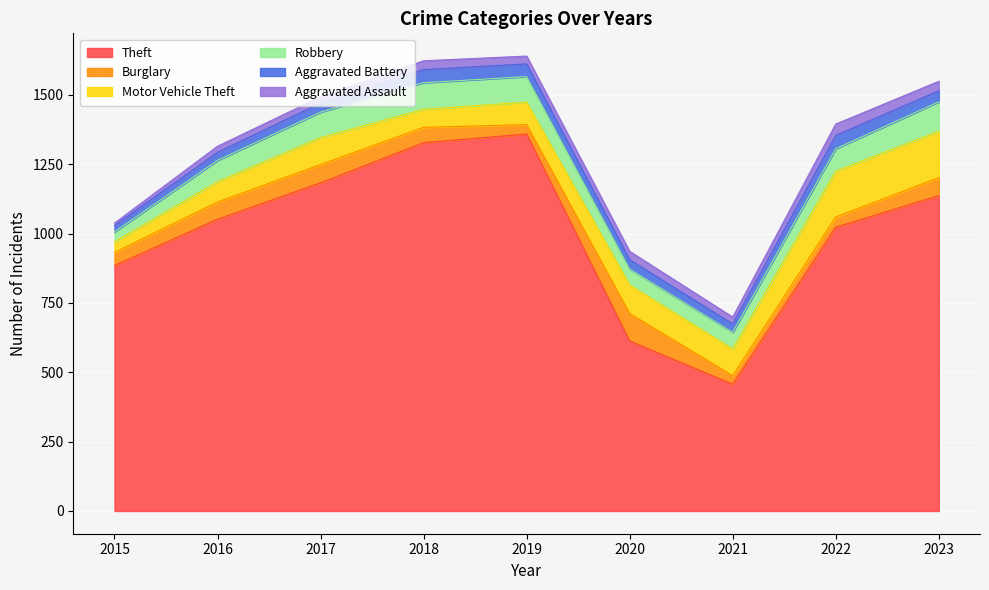

Reading right to left, transcribe all the data shown in this chart.

Theft: 2023=1137	2022=1023	2021=457	2020=613	2019=1359	2018=1328	2017=1183	2016=1052	2015=885
Burglary: 2023=65	2022=37	2021=31	2020=99	2019=34	2018=55	2017=66	2016=62	2015=47
Motor Vehicle Theft: 2023=167	2022=165	2021=96	2020=103	2019=81	2018=65	2017=97	2016=73	2015=38
Robbery: 2023=106	2022=81	2021=60	2020=57	2019=92	2018=96	2017=92	2016=77	2015=36
Aggravated Battery: 2023=40	2022=48	2021=30	2020=34	2019=46	2018=47	2017=33	2016=29	2015=23
Aggravated Assault: 2023=34	2022=41	2021=25	2020=30	2019=28	2018=32	2017=22	2016=22	2015=9